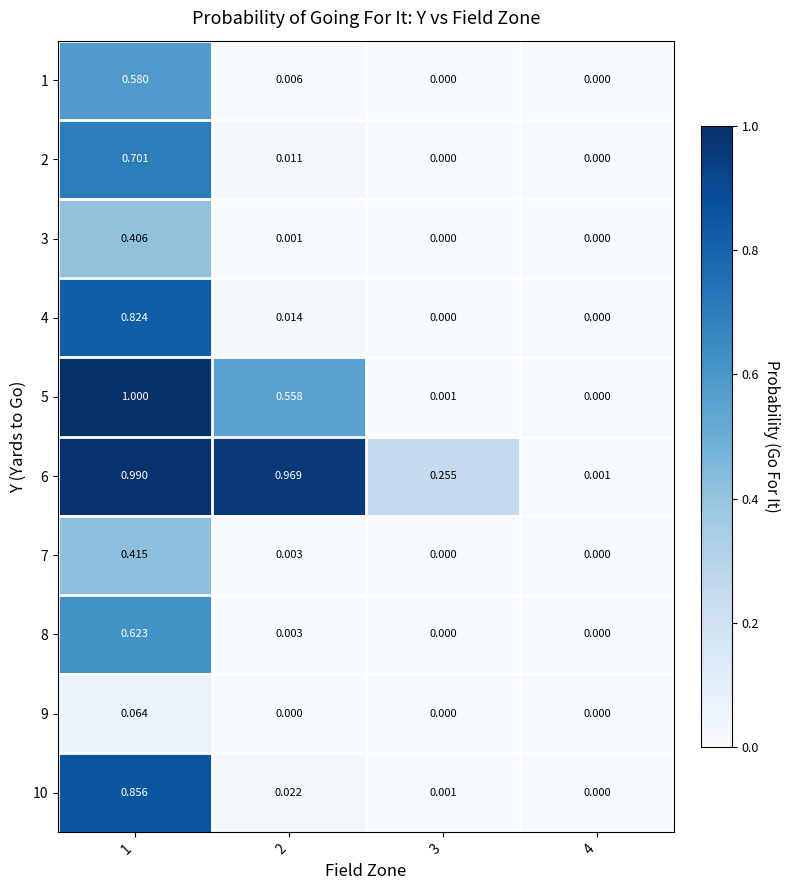

At how many categories does at least one series exceed 0?

4